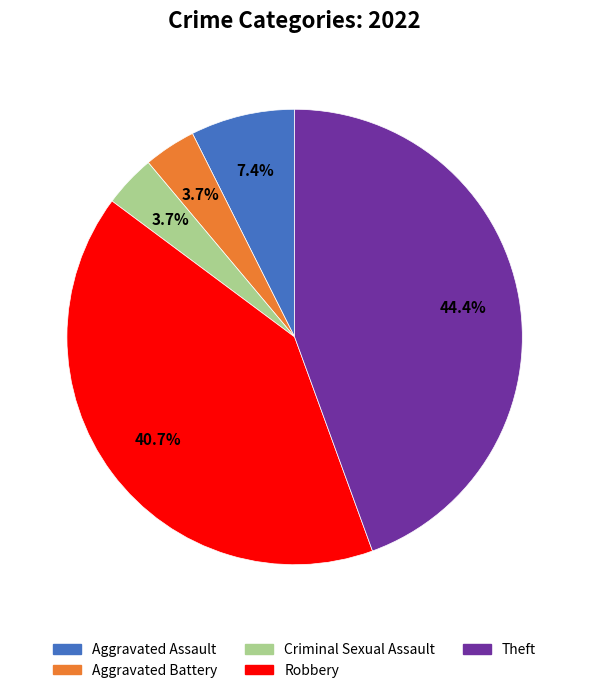

To the nearest percent, what is the average slice percentage?

20%